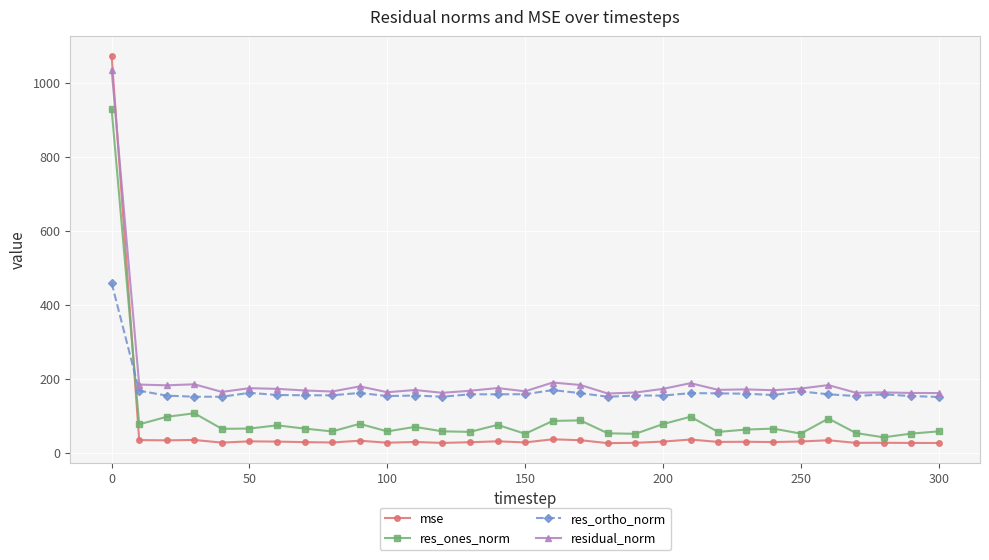

Rank the series by their average value, from lowest to highest.

mse, res_ones_norm, res_ortho_norm, residual_norm